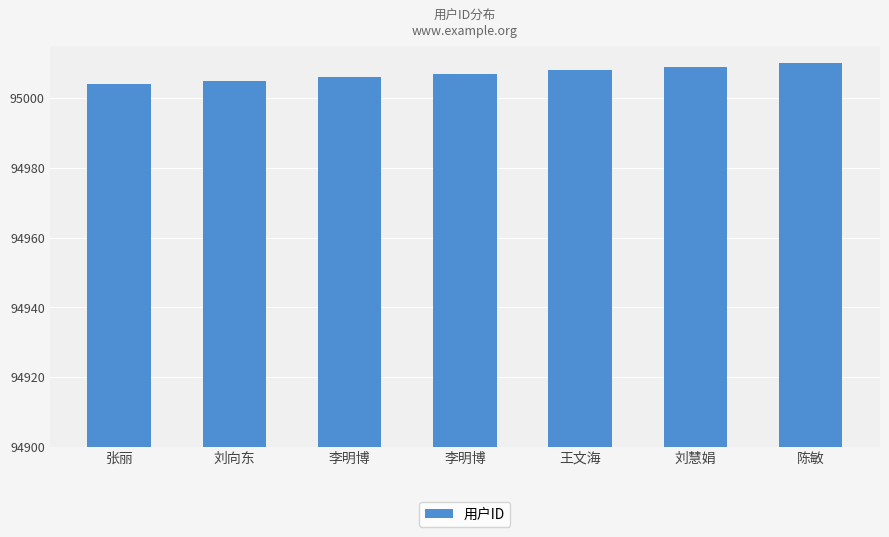

What is the average value?

95007